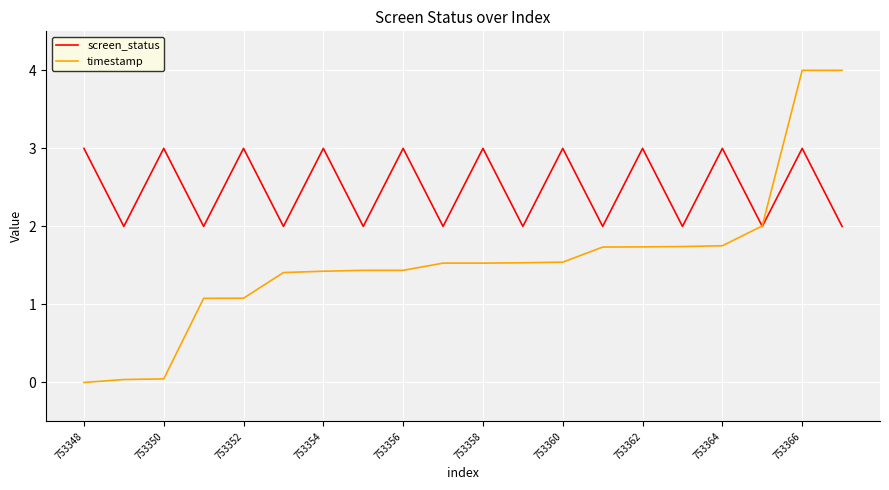

Which series has the largest total across all categories?

screen_status